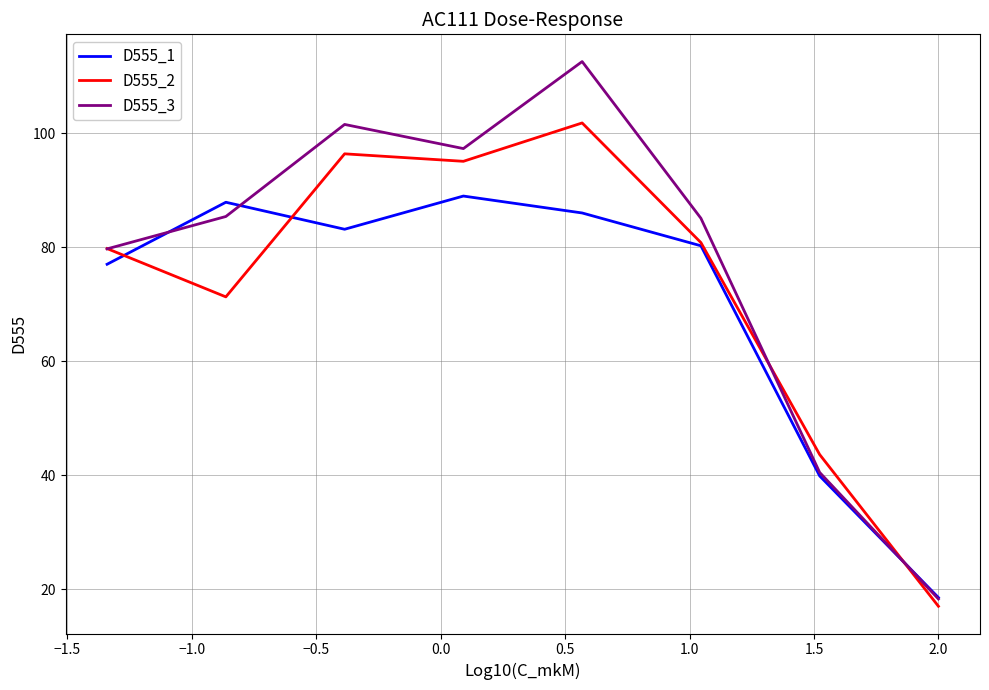

How many times do D555_2 and D555_1 cross each other?

3